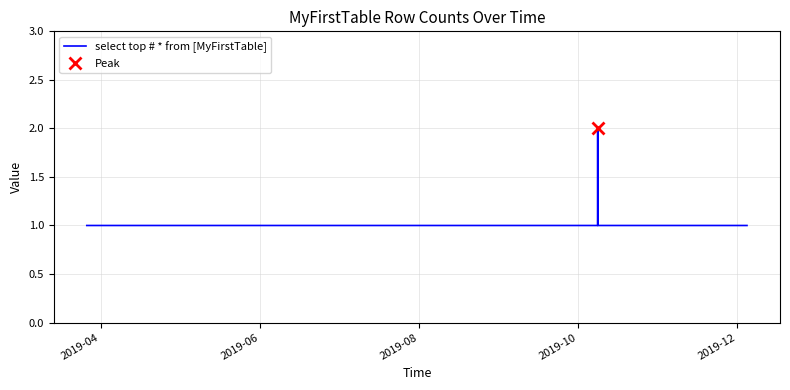

What is the sum of all values?

19